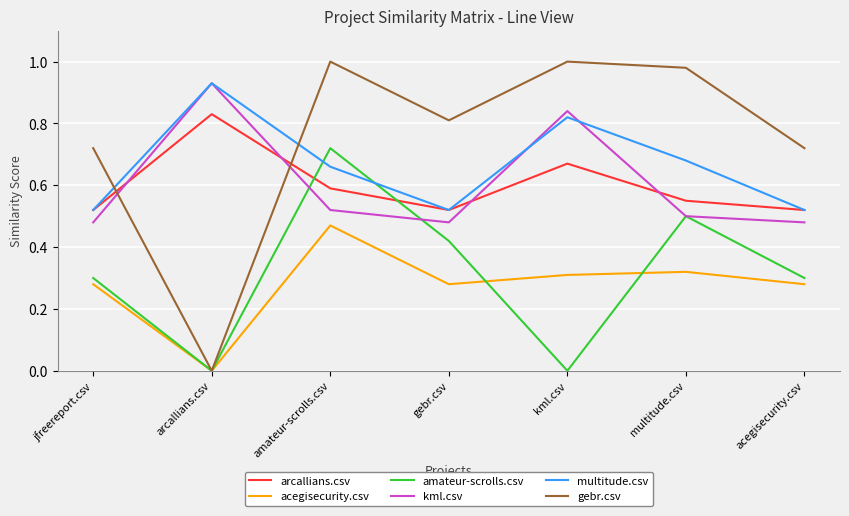

Between which two adjacent categories do kml.csv and arcallians.csv first intersect?

jfreereport.csv and arcallians.csv